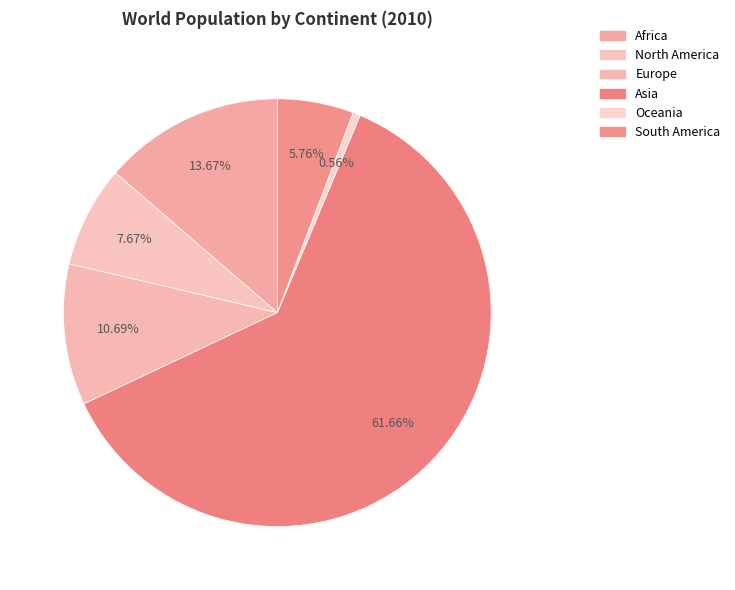

Which slice is the largest?

Asia